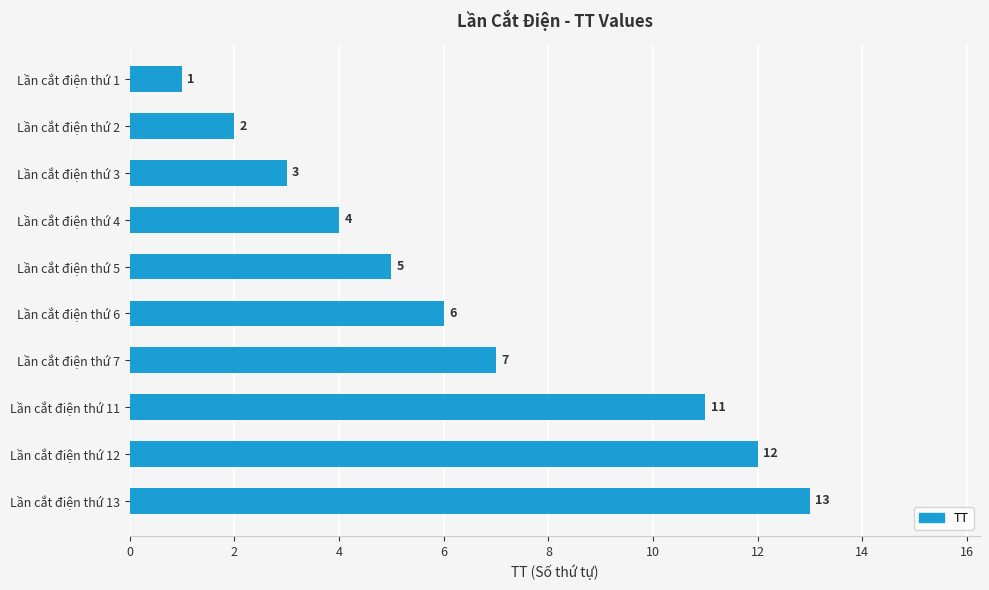

Reading top to bottom, extract all data points from this chart.

Lần cắt điện thứ 1=1	Lần cắt điện thứ 2=2	Lần cắt điện thứ 3=3	Lần cắt điện thứ 4=4	Lần cắt điện thứ 5=5	Lần cắt điện thứ 6=6	Lần cắt điện thứ 7=7	Lần cắt điện thứ 11=11	Lần cắt điện thứ 12=12	Lần cắt điện thứ 13=13